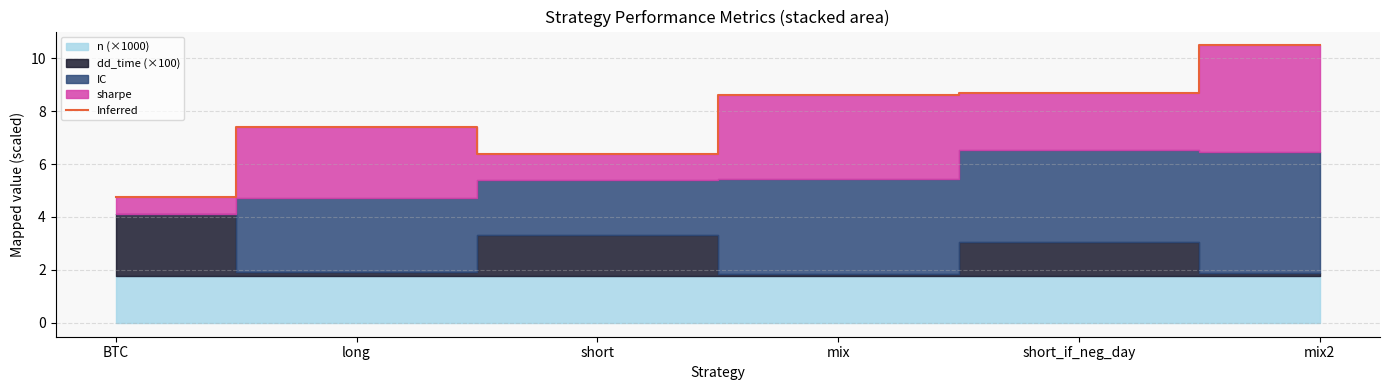

Rank the categories by value from highest to lowest.

mix2, short_if_neg_day, mix, long, short, BTC